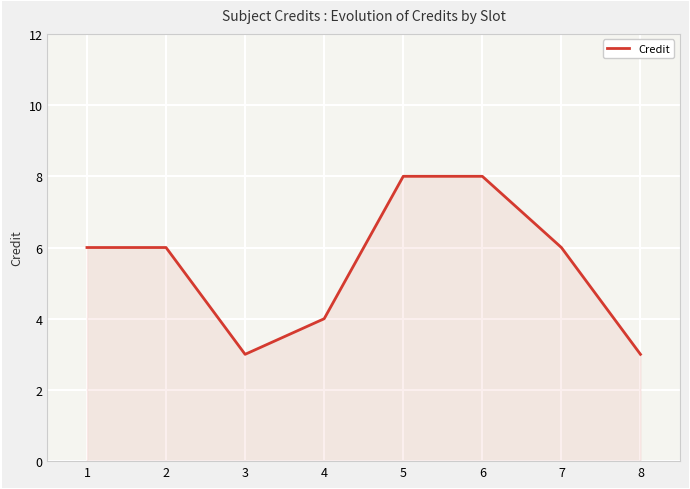

What value does the data have at 2?

6